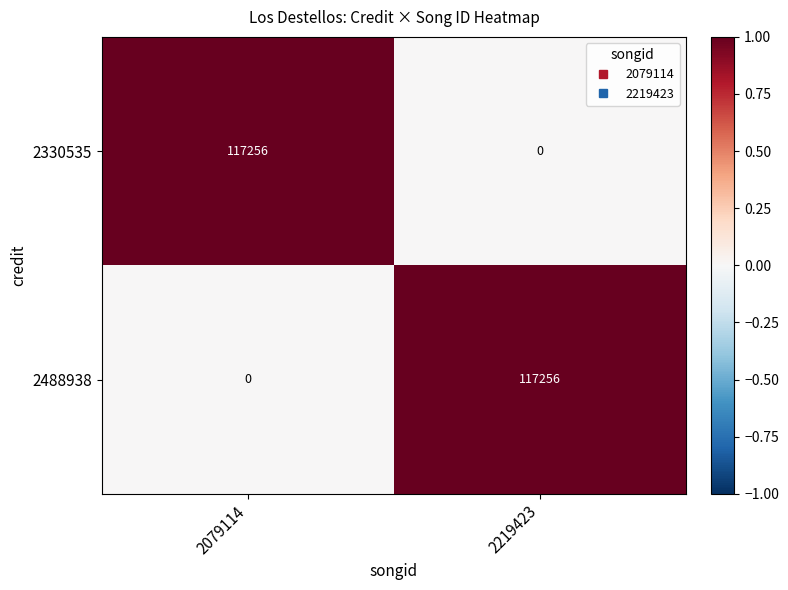

The 2488938 series shows 117256 at 2219423. True or false?

True